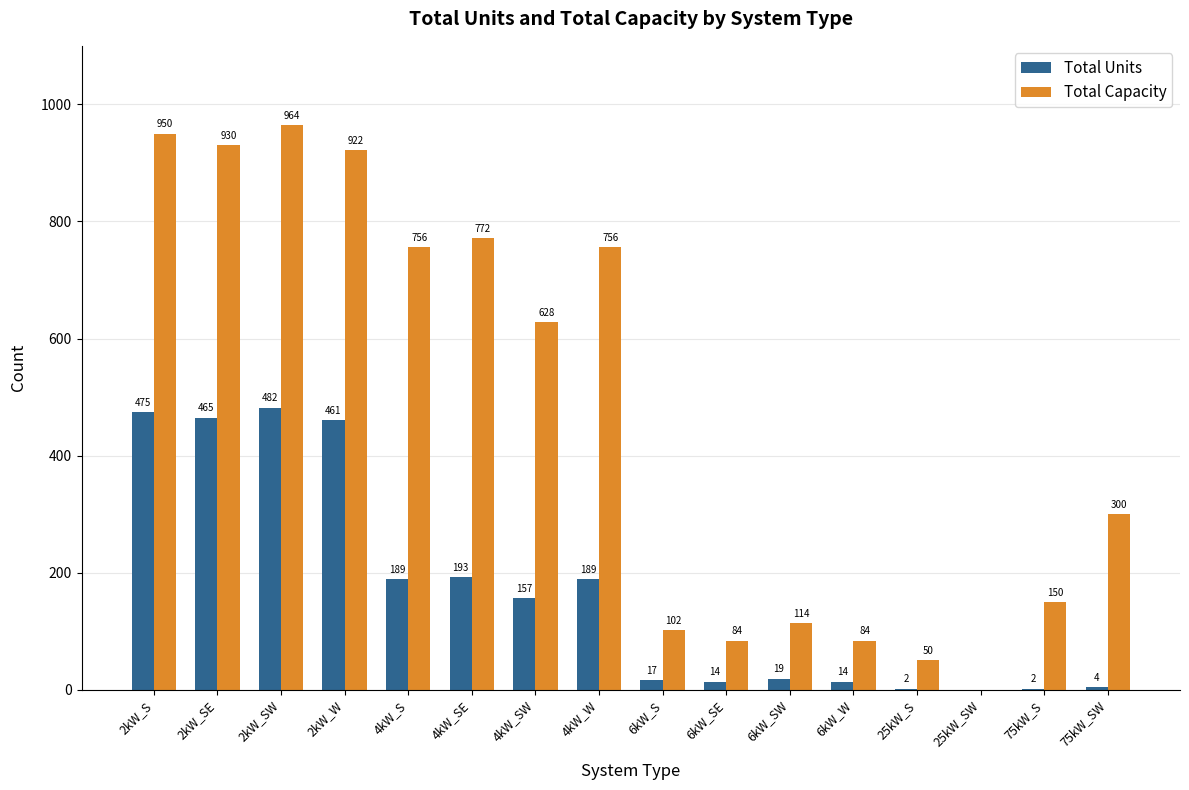

Reading right to left, extract all data points from this chart.

Total Units: 4	2	0	2	14	19	14	17	189	157	193	189	461	482	465	475
Total Capacity: 300	150	0	50	84	114	84	102	756	628	772	756	922	964	930	950